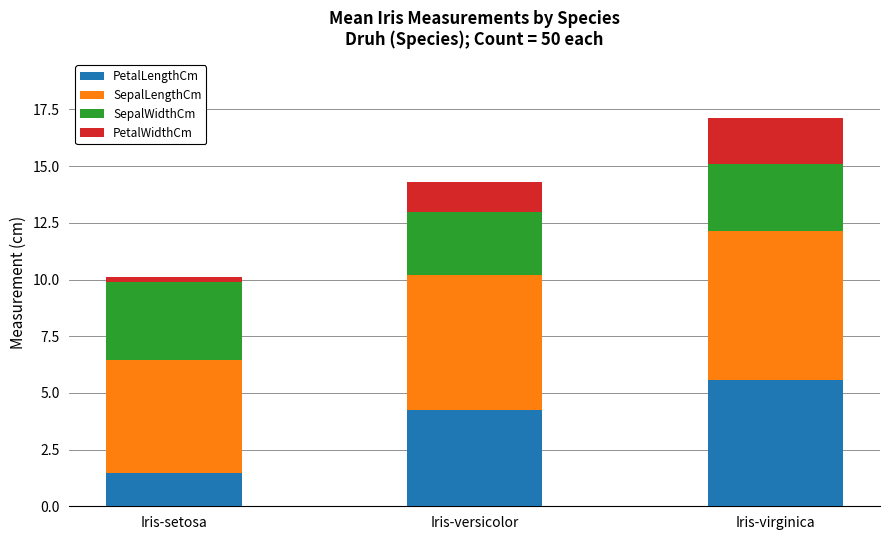

What is the lowest value of the PetalLengthCm series?

1.5